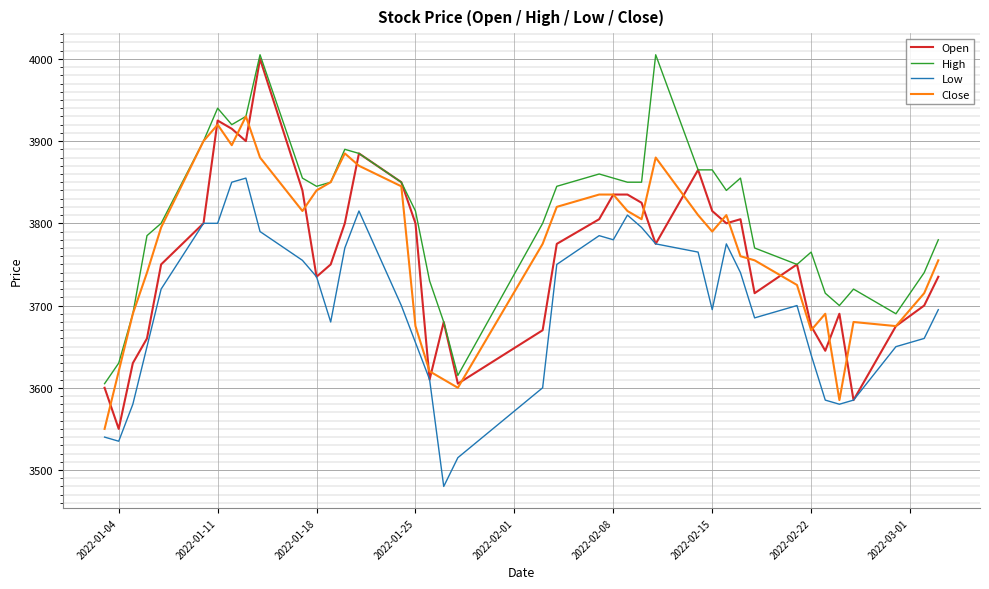

Is this an area chart (filled region under the line)?

No